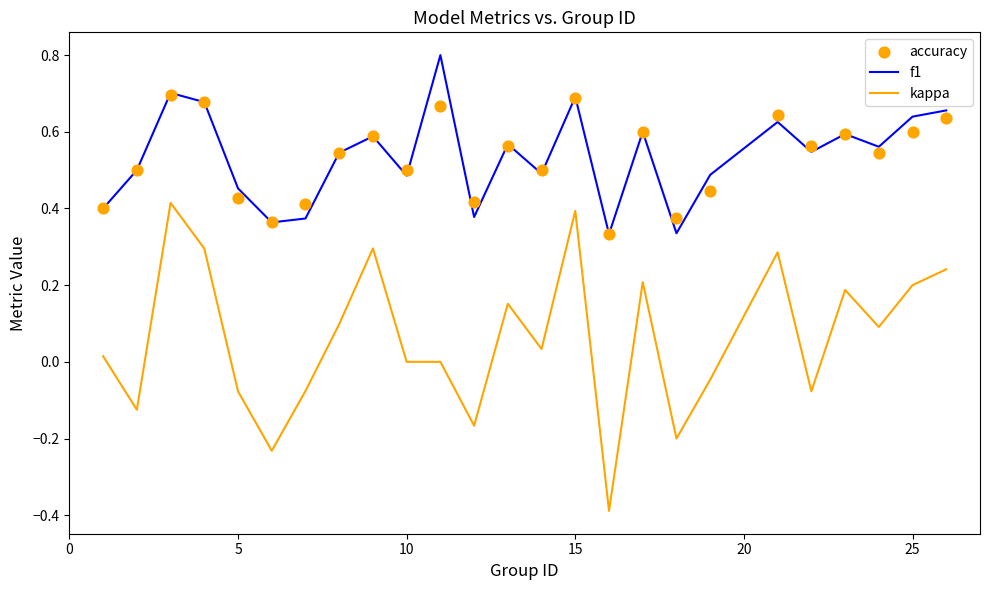

What are all the series names shown in the legend?

f1, kappa, accuracy